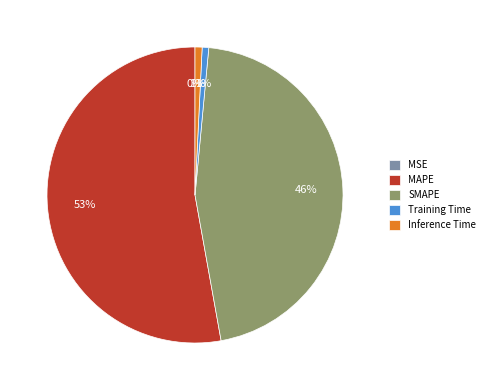

What is the largest slice in the pie chart?

MAPE